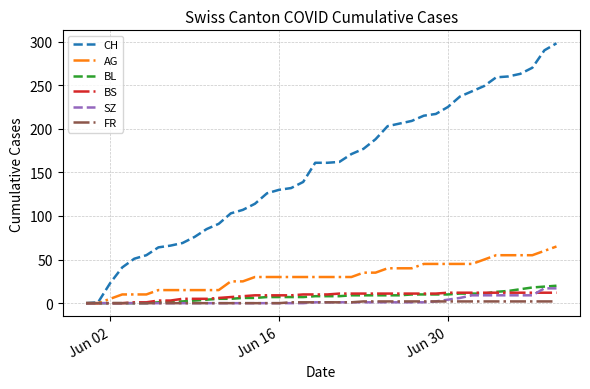

What is the maximum value for BL?

20